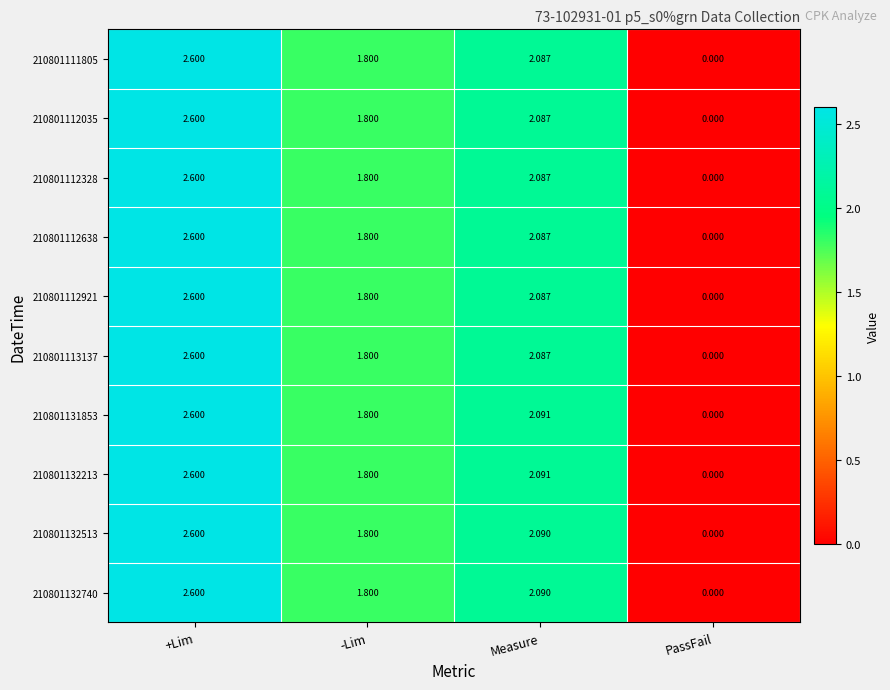

At which category is the sum across all series the highest?

+Lim